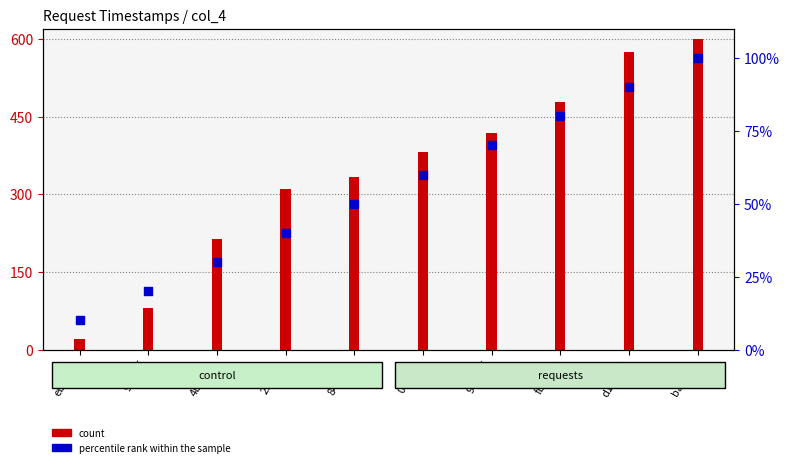

What are all the series names shown in the legend?

count, percentile rank within the sample